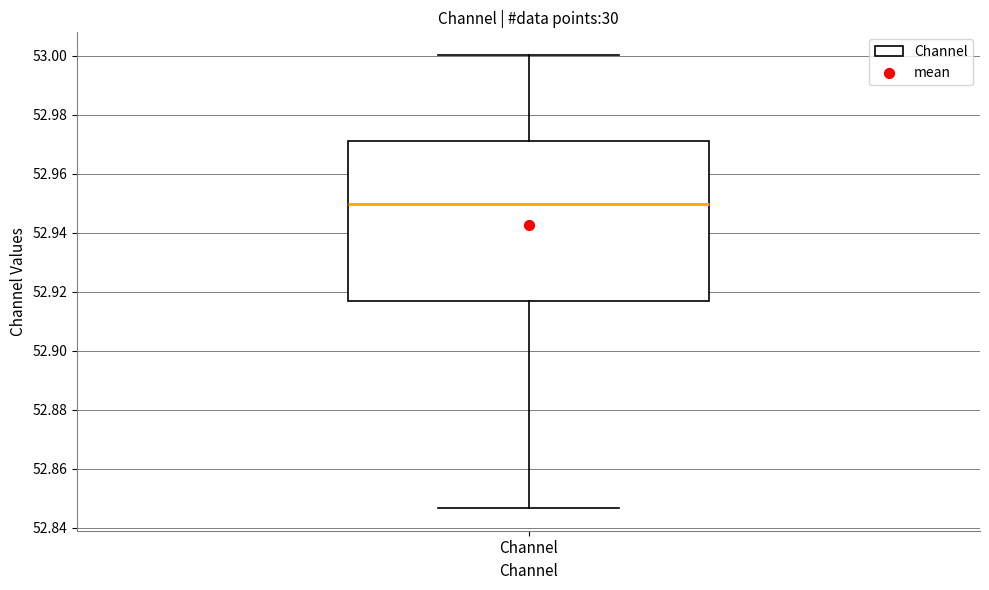

Transcribe this box plot: give where the median line is, the range the box spans, and where the two whiskers end, as read against the y-axis. The values are not printed on the chart, so give them approximately, as read against the axis.

median 52.950, box 52.916 to 52.972, whiskers 52.846 to 53.000